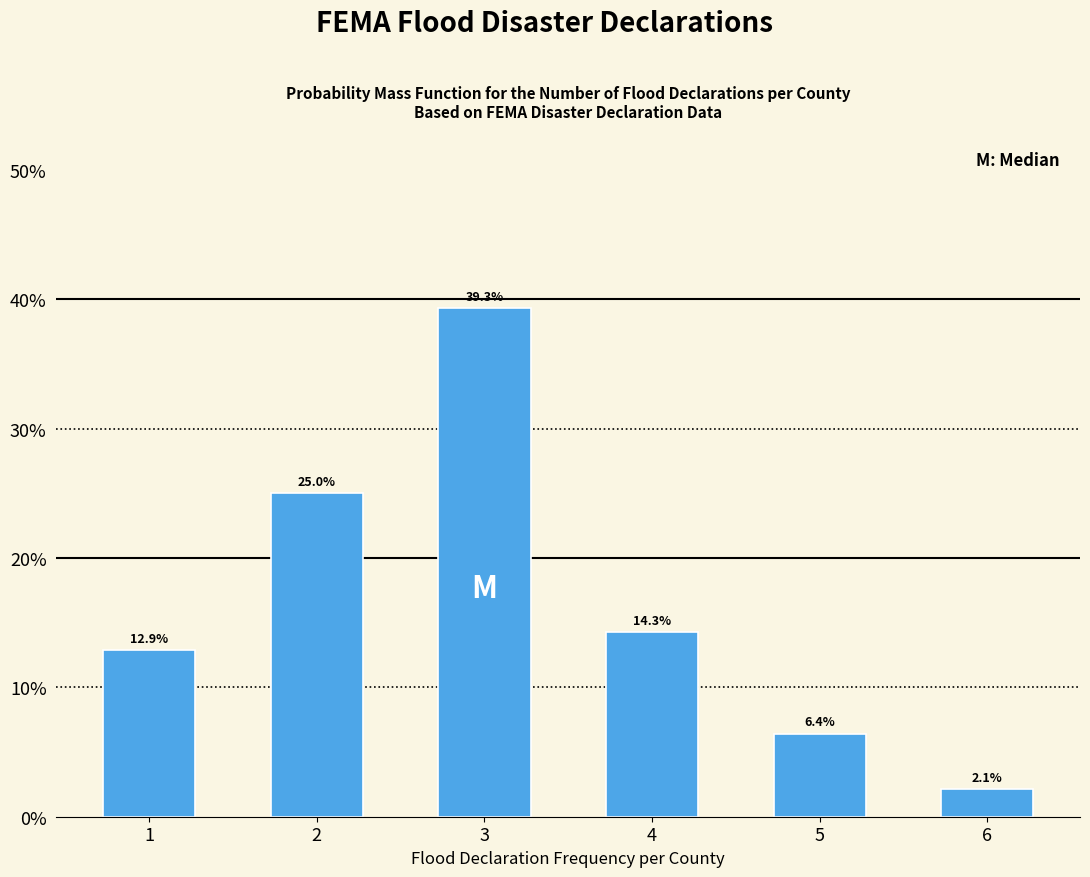

Reading right to left, transcribe all the data shown in this chart.

2.1	6.4	14.3	39.3	25.0	12.9